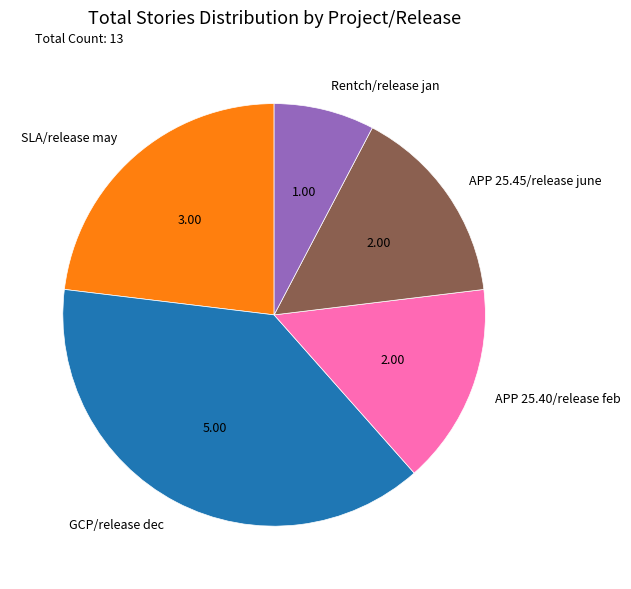

Which slice is the smallest?

Rentch/release jan